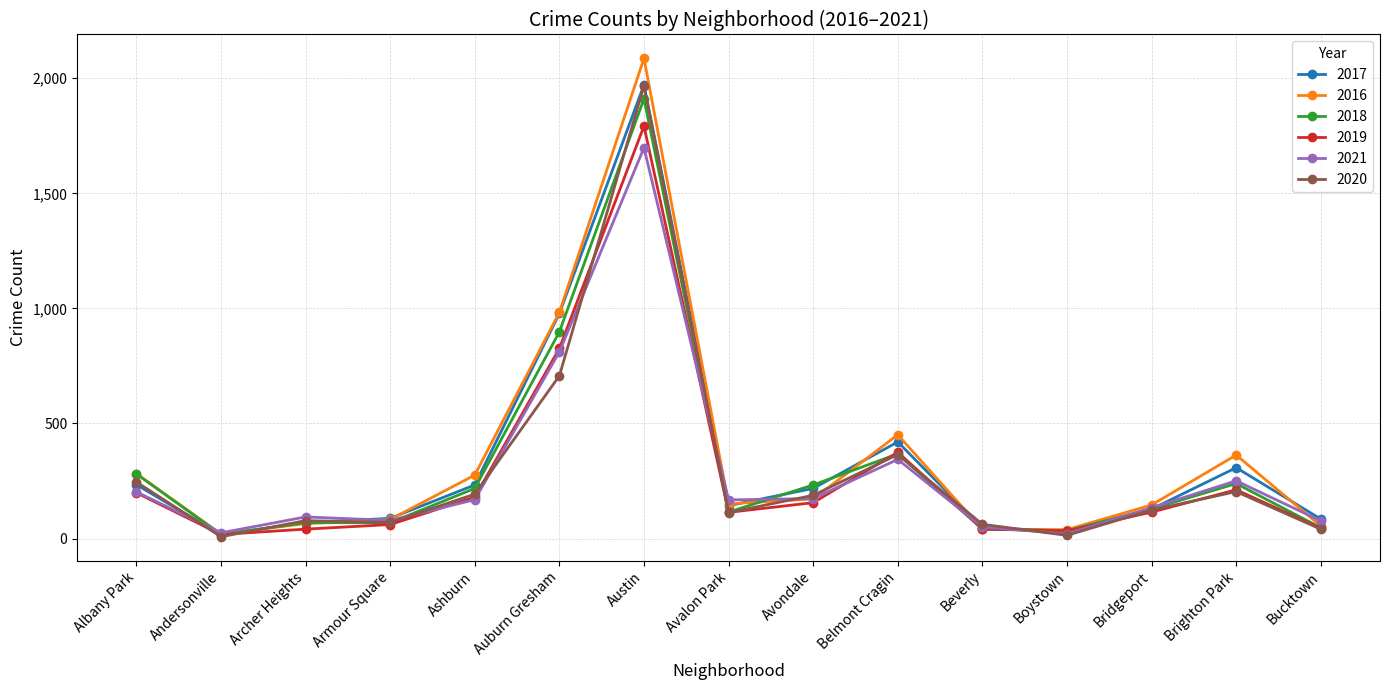

What is the smallest value displayed?

8